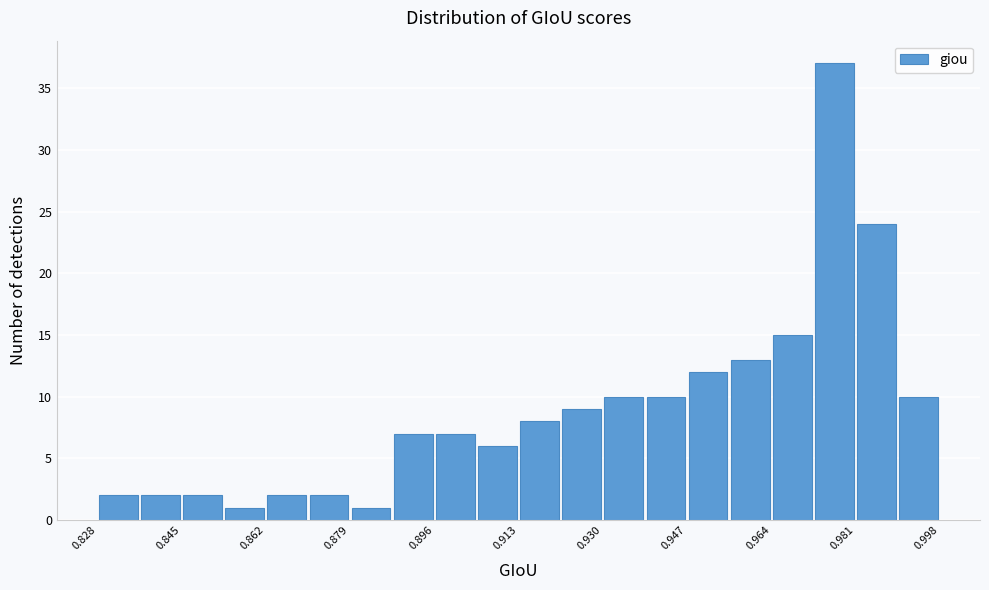

Reading left to right, transcribe this chart: for each bar, give the range it covers on the x-axis and its height. Neither the bar edges nor the heights are printed on the chart, so give them approximately, as read against the axes.

0.828 to 0.836: 2
0.836 to 0.846: 2
0.846 to 0.854: 2
0.854 to 0.862: 1
0.862 to 0.870: 2
0.870 to 0.880: 2
0.880 to 0.888: 1
0.888 to 0.896: 7
0.896 to 0.904: 7
0.904 to 0.914: 6
0.914 to 0.922: 8
0.922 to 0.930: 9
0.930 to 0.938: 10
0.938 to 0.948: 10
0.948 to 0.956: 12
0.956 to 0.964: 13
0.964 to 0.972: 15
0.972 to 0.982: 37
0.982 to 0.990: 24
0.990 to 0.998: 10